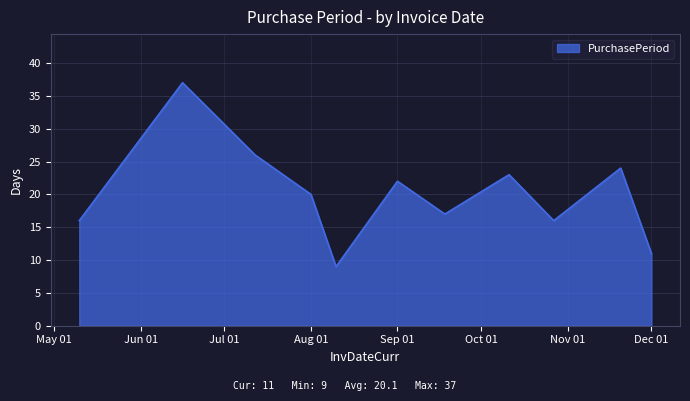

What is the greatest value displayed?

37